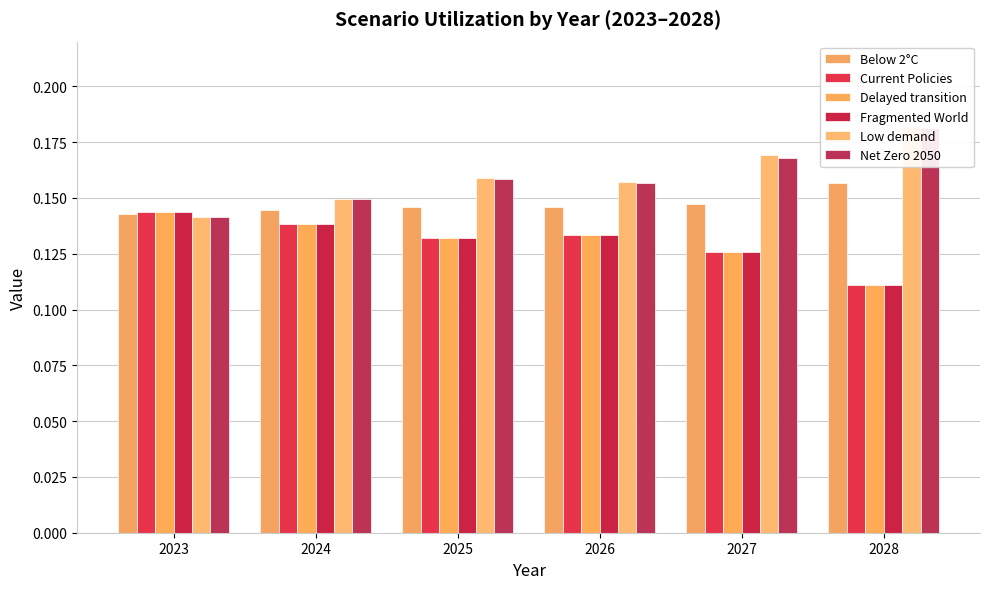

What is the highest value of the Current Policies series?

0.1